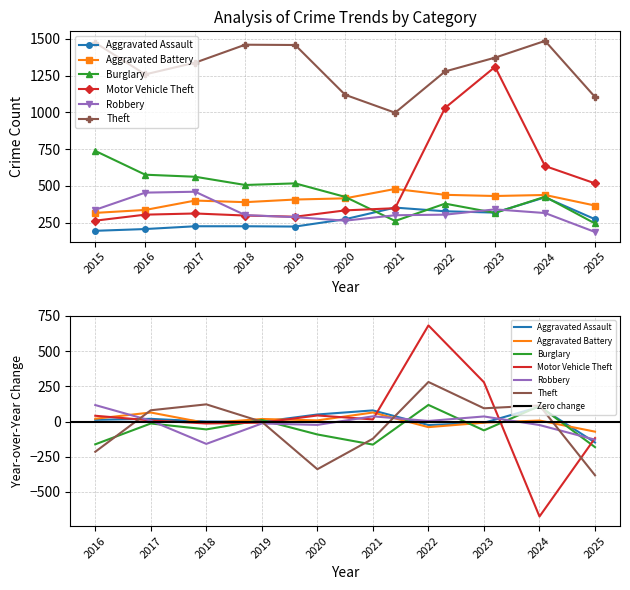

How many interior local valleys does the Robbery series have?

1